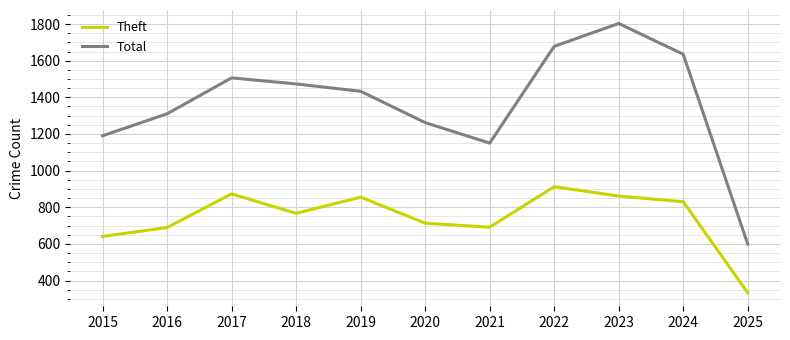

What is the spread (max minus min) of values at 2024?

805